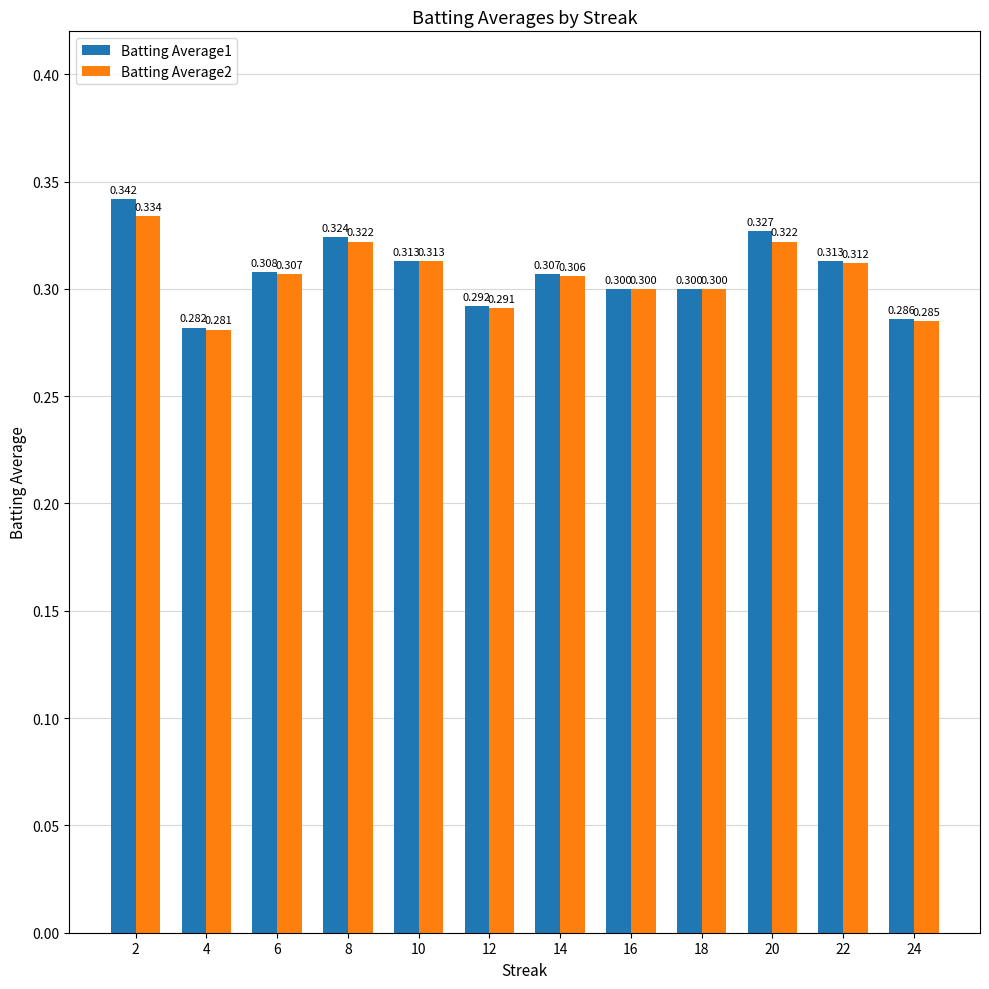

What is the maximum value shown in the chart?

0.3